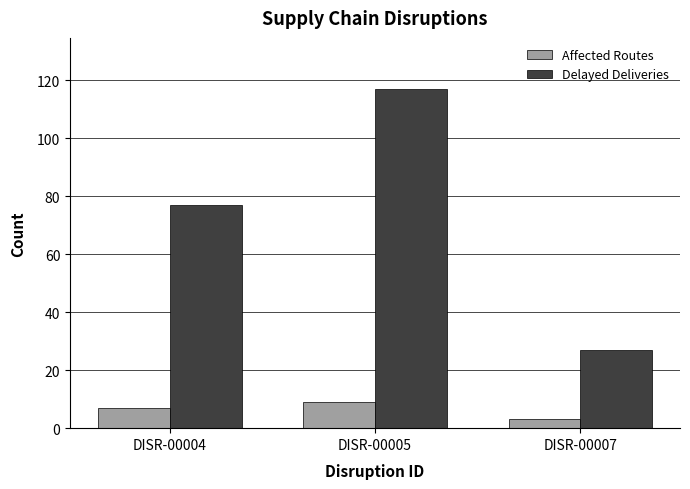

Reading right to left, transcribe all the data shown in this chart.

Affected Routes: 3	9	7
Delayed Deliveries: 27	117	77